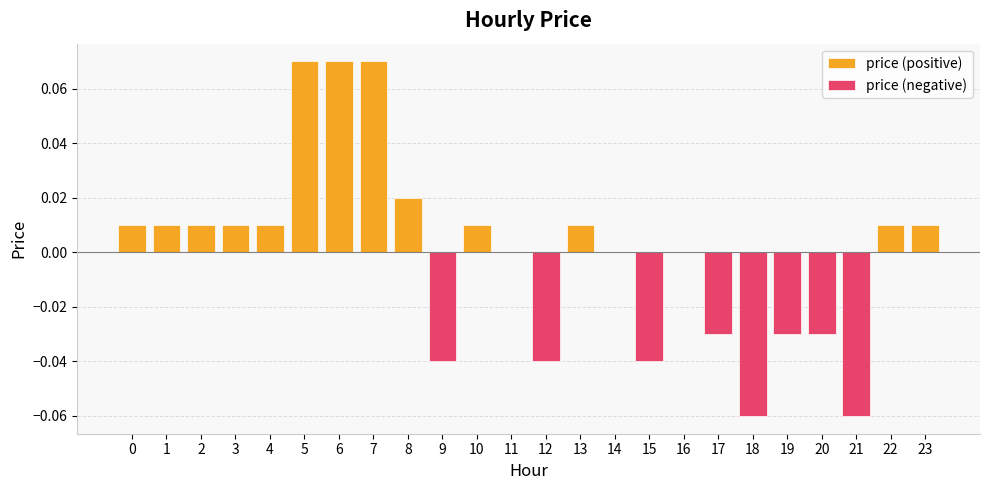

What is the sum of the price (negative) values at 9 and 20?

-0.1